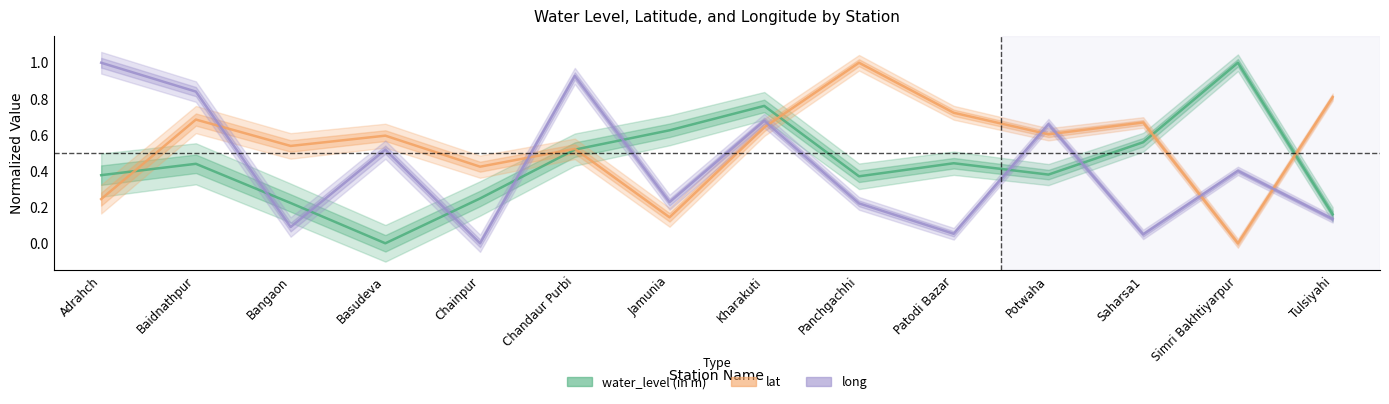

What is the sum of the lat values at Baidnathpur and Saharsa1?

1.4